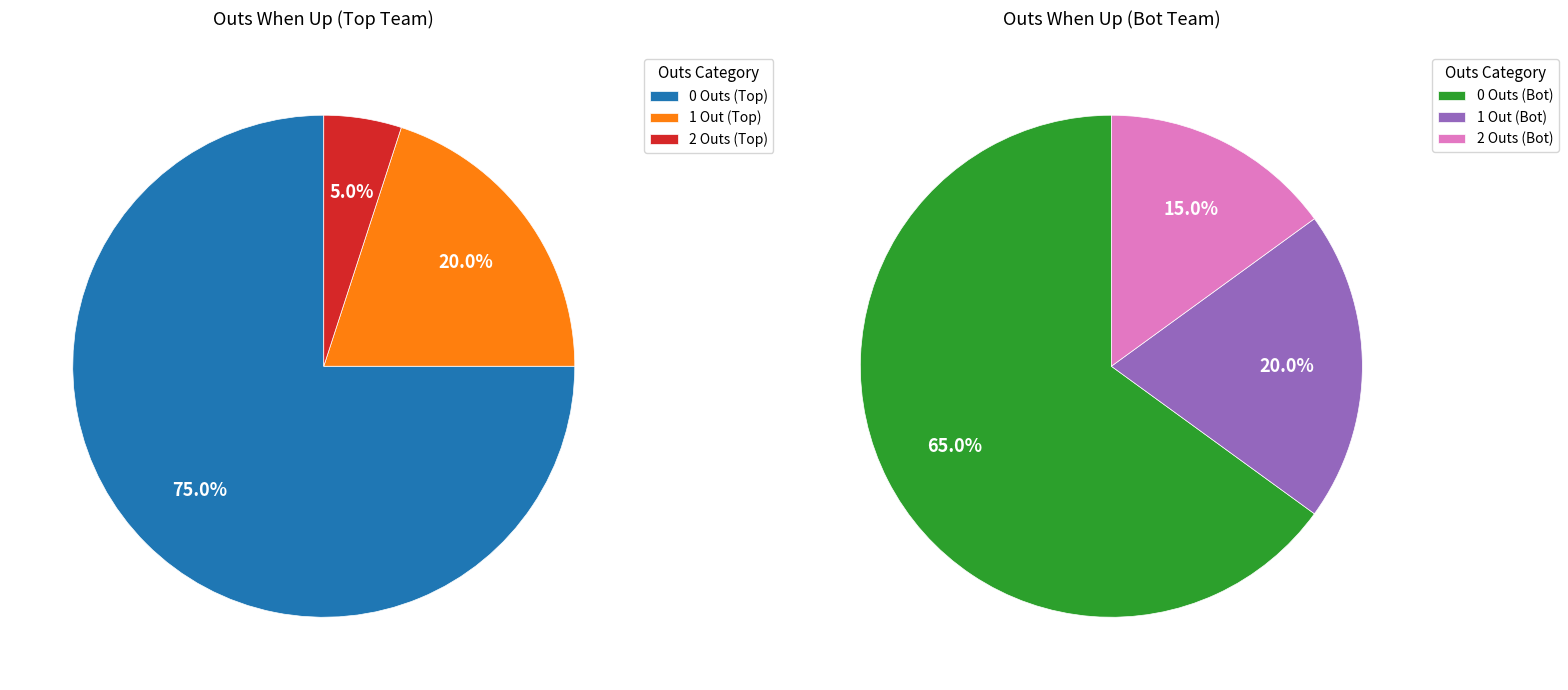

Is it true that 11 is 12% of the pie?

False